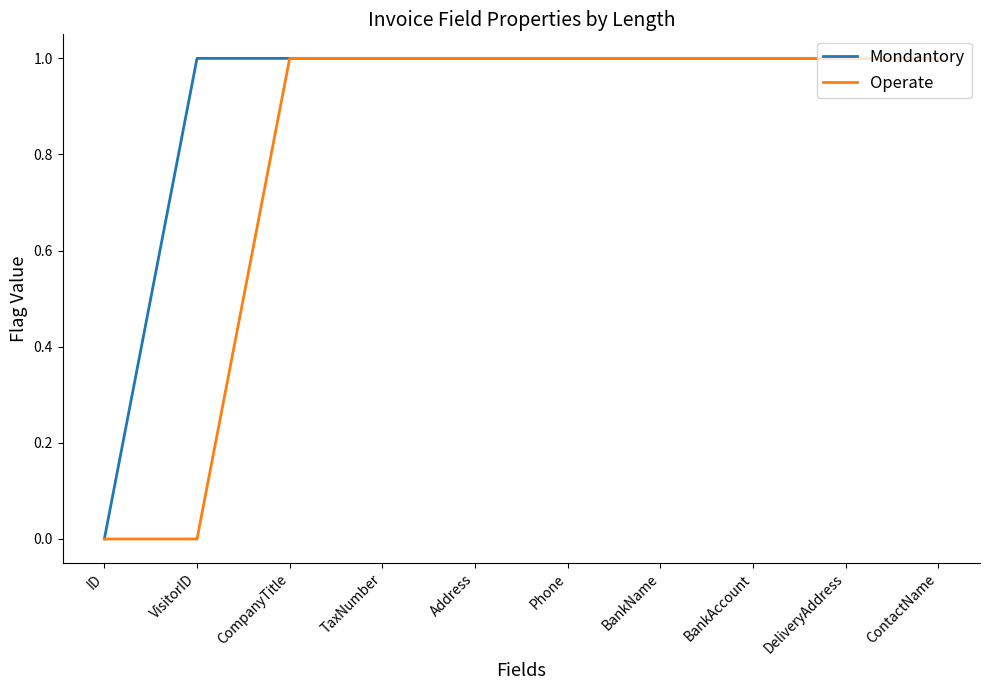

Between VisitorID and Phone, which series saw the biggest shift?

Operate